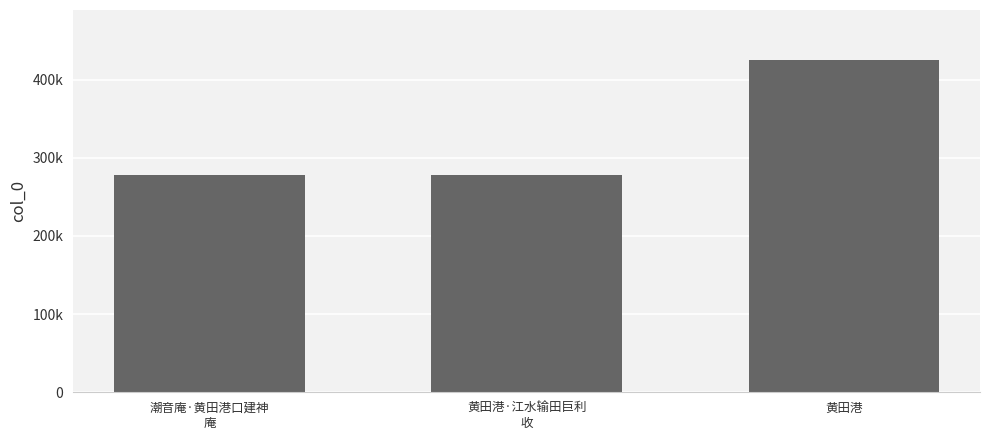

What is the label of the 1st bar from the right?

黄田港